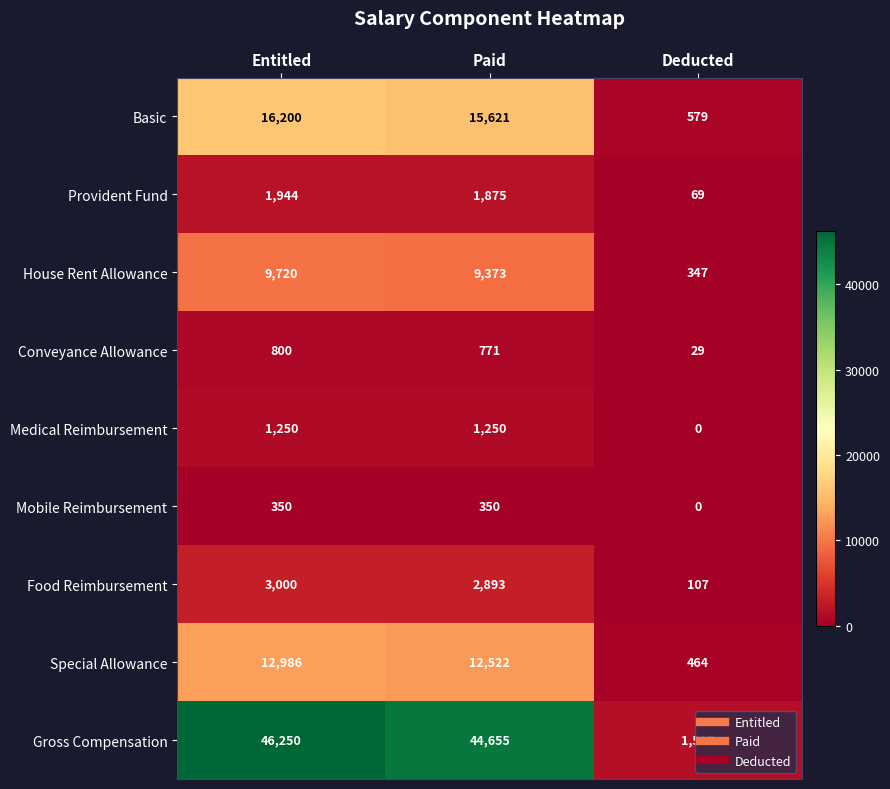

The value of Food Reimbursement at Deducted is 75. True or false?

False